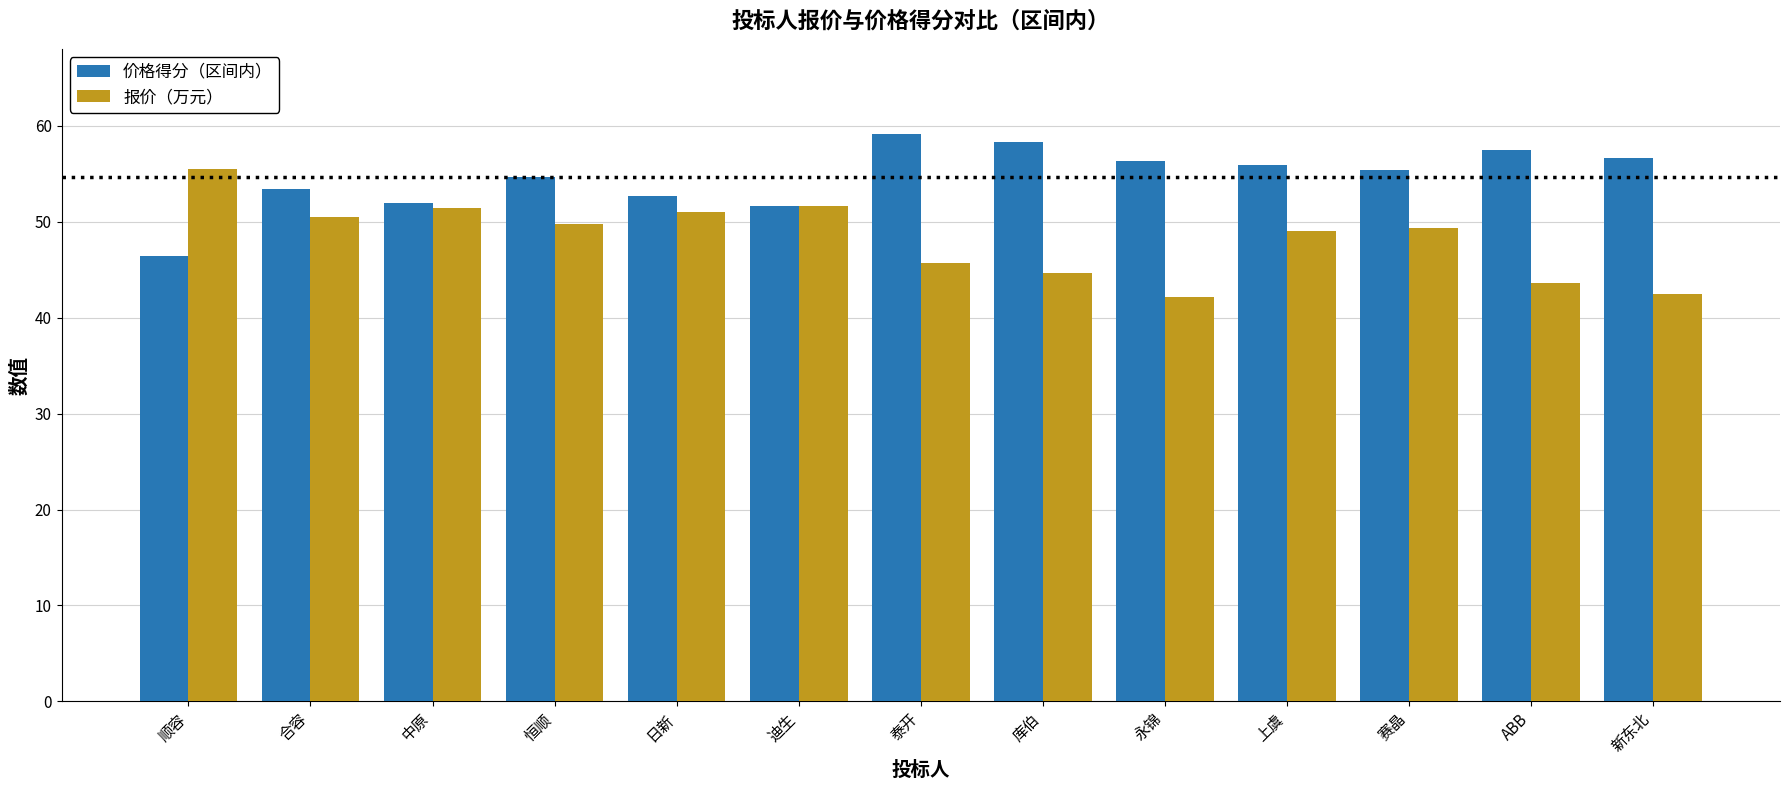

What is the approximate value of 价格得分（区间内） at ABB?

57.5